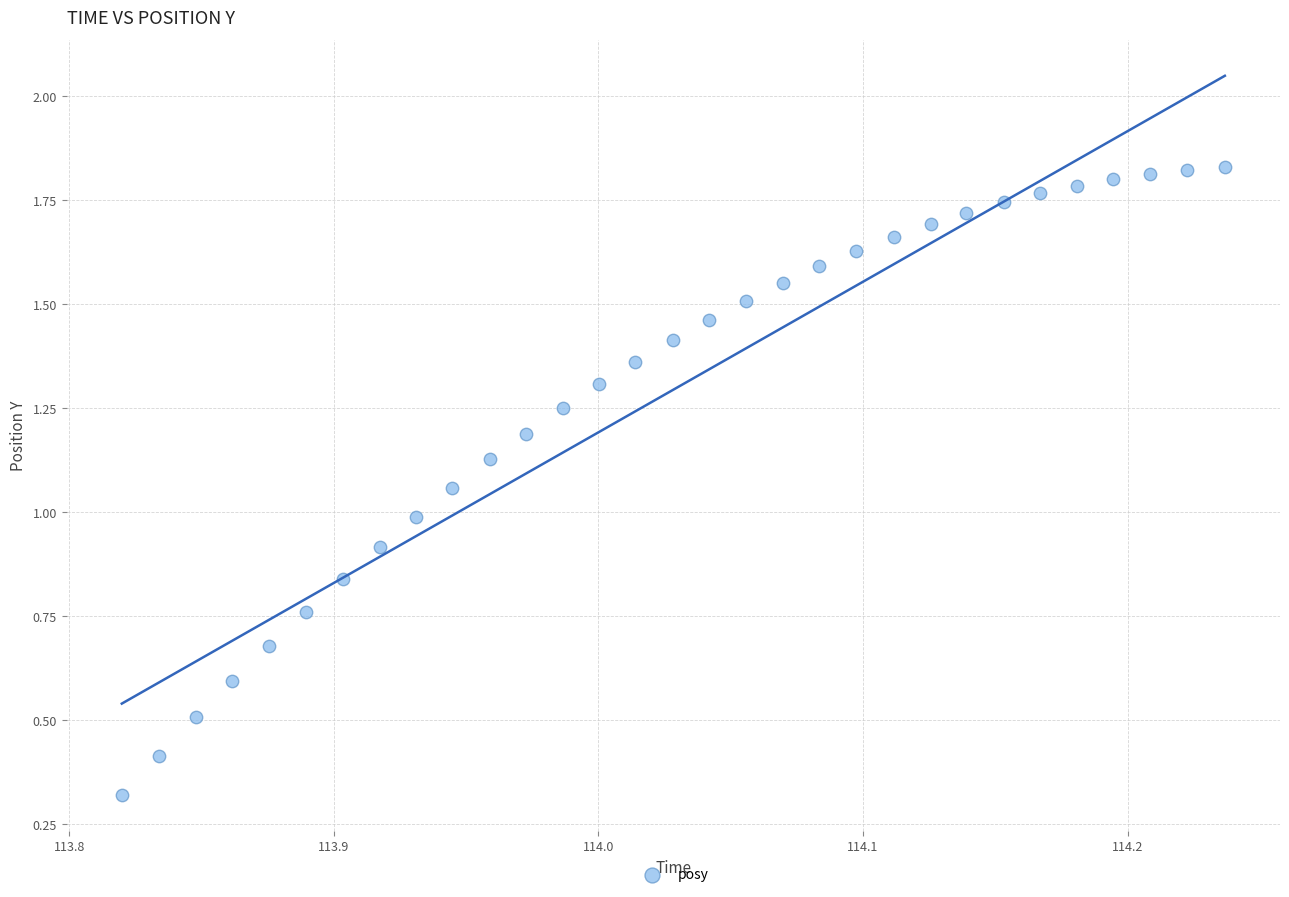

What is the range of X values (max minus min)?

0.4